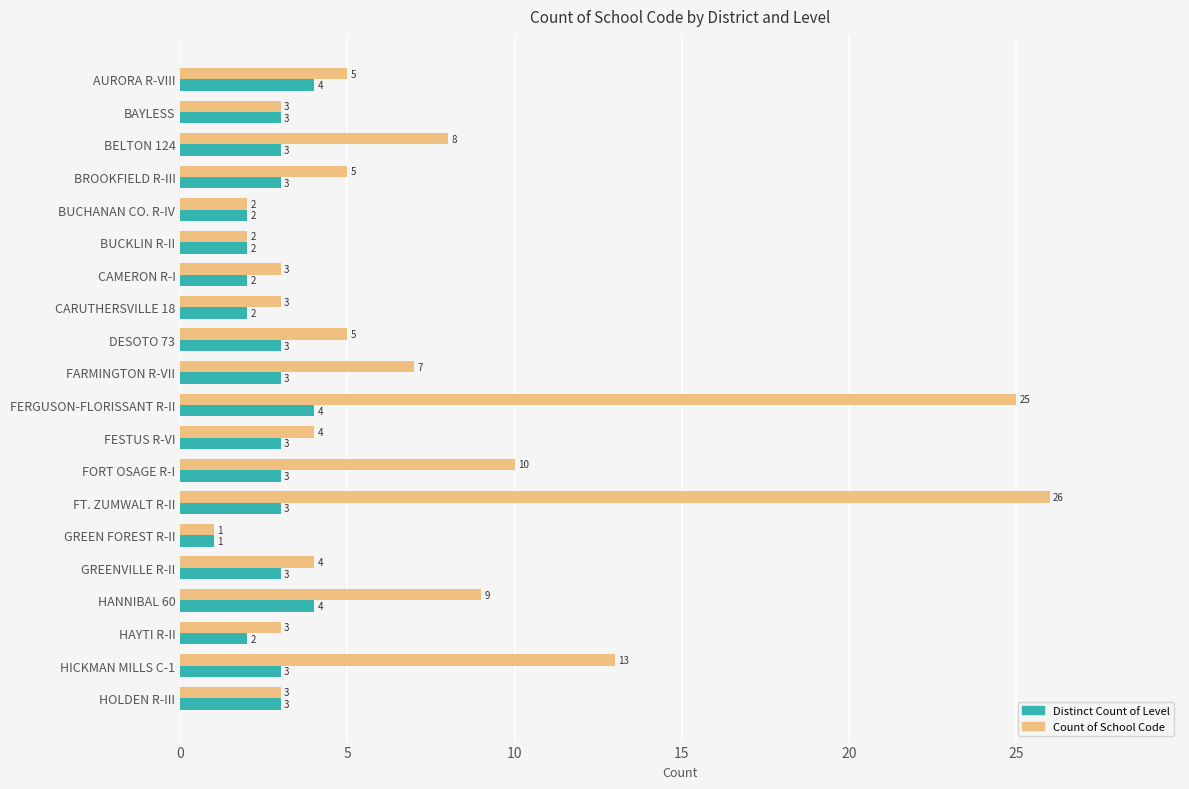

The value of Count of School Code at BUCHANAN CO. R-IV is 2. True or false?

True